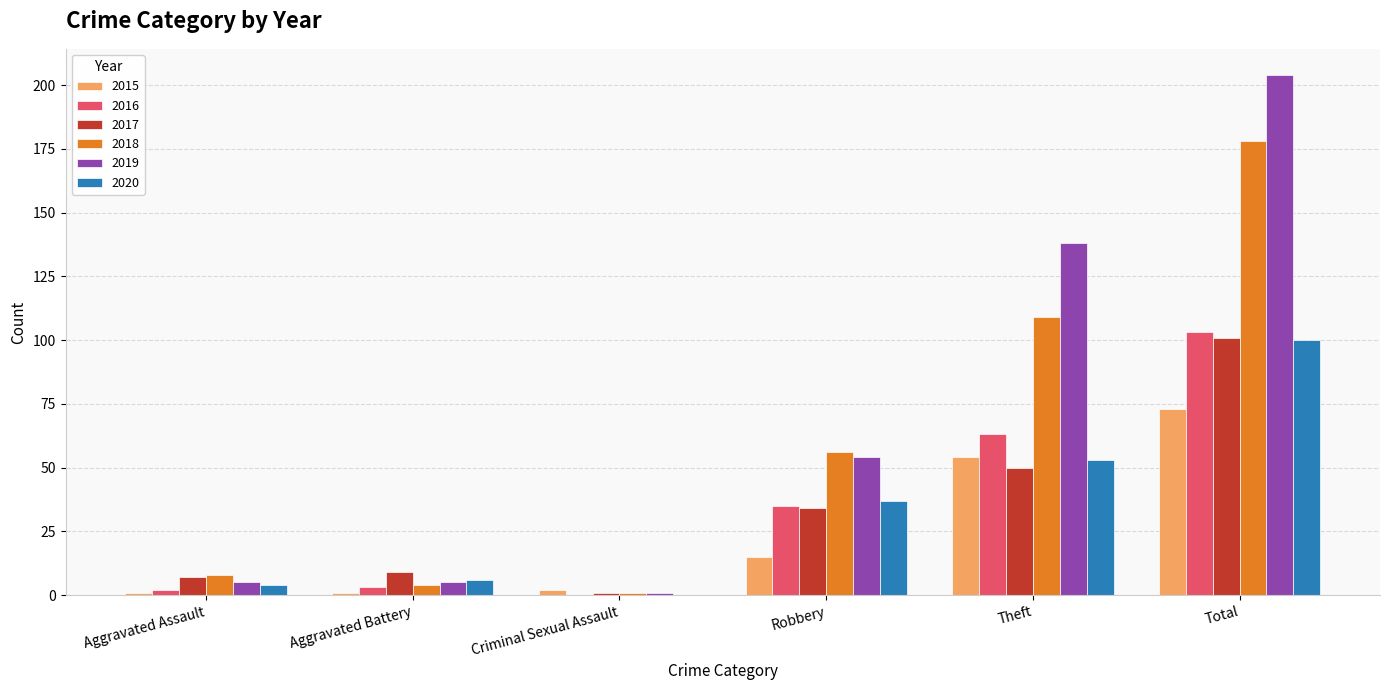

At which label does 2015 reach its peak?

Total